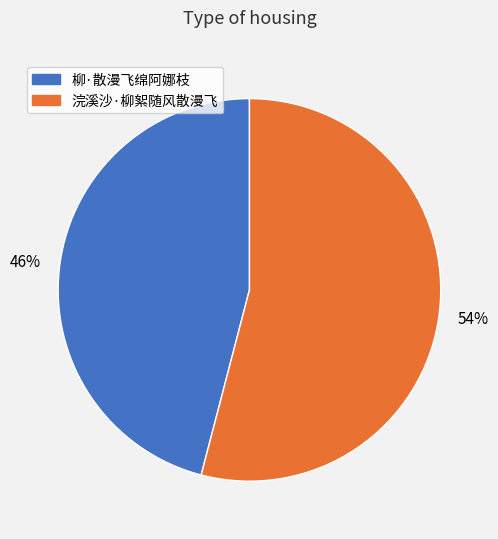

Rank the categories by value from lowest to highest.

柳·散漫飞绵阿娜枝, 浣溪沙·柳絮随风散漫飞